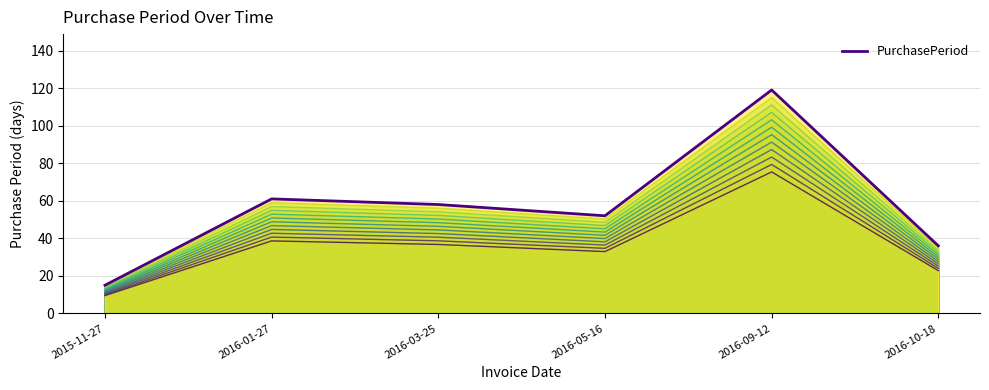

How many interior local valleys (lower than both neighbors) does the data have?

1